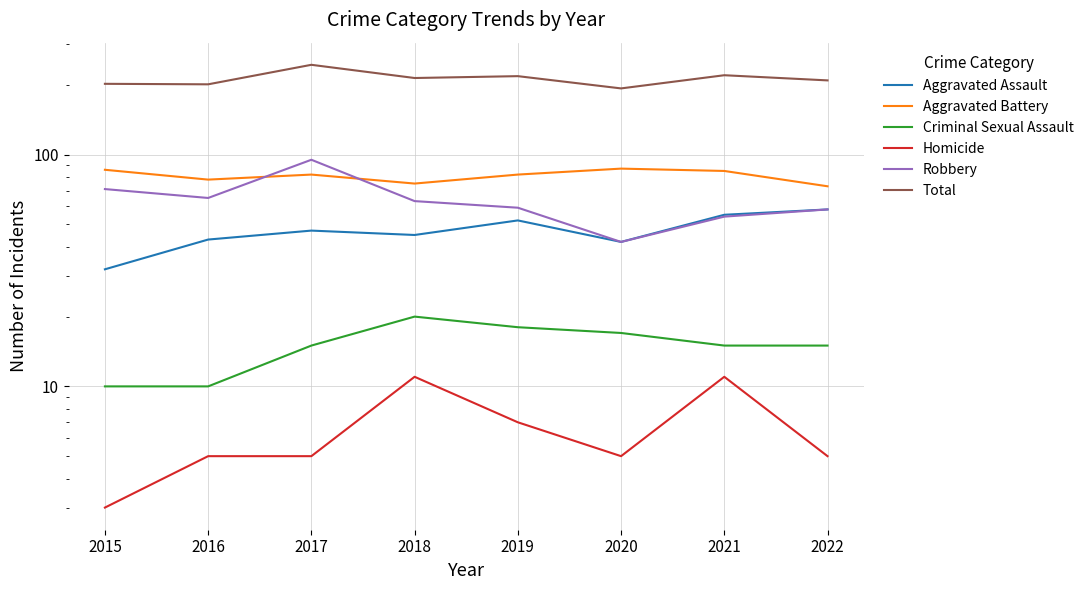

True or false: Aggravated Assault and Homicide intersect in this chart.

False